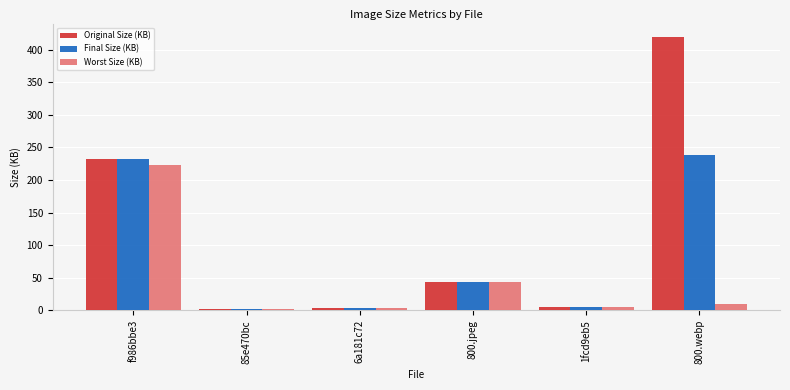

What is the highest value of the Original Size (KB) series?

419.1